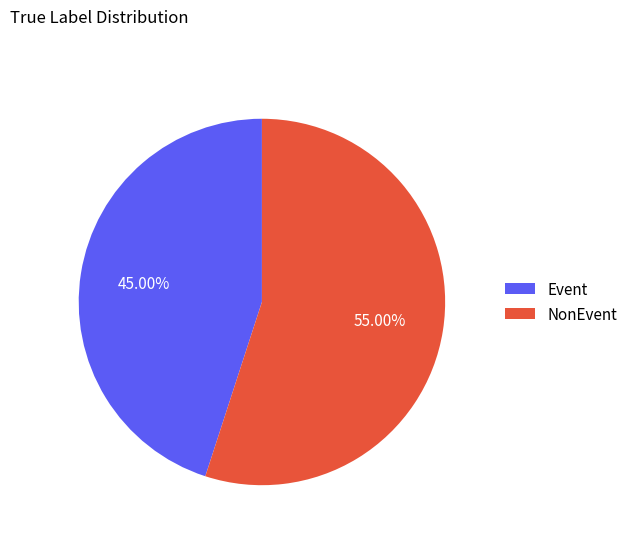

Is there any slice that represents more than half of the pie?

Yes